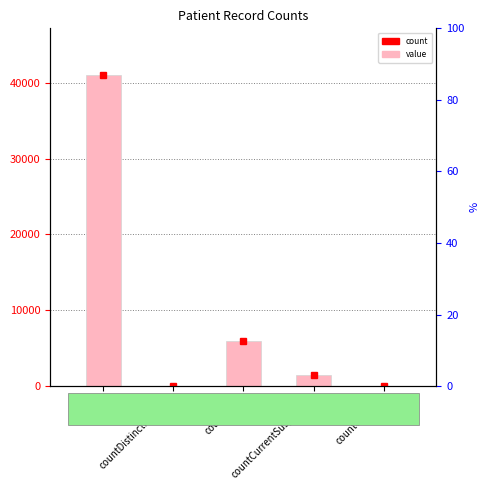

What is the sum of the values at count and countDied?

47041